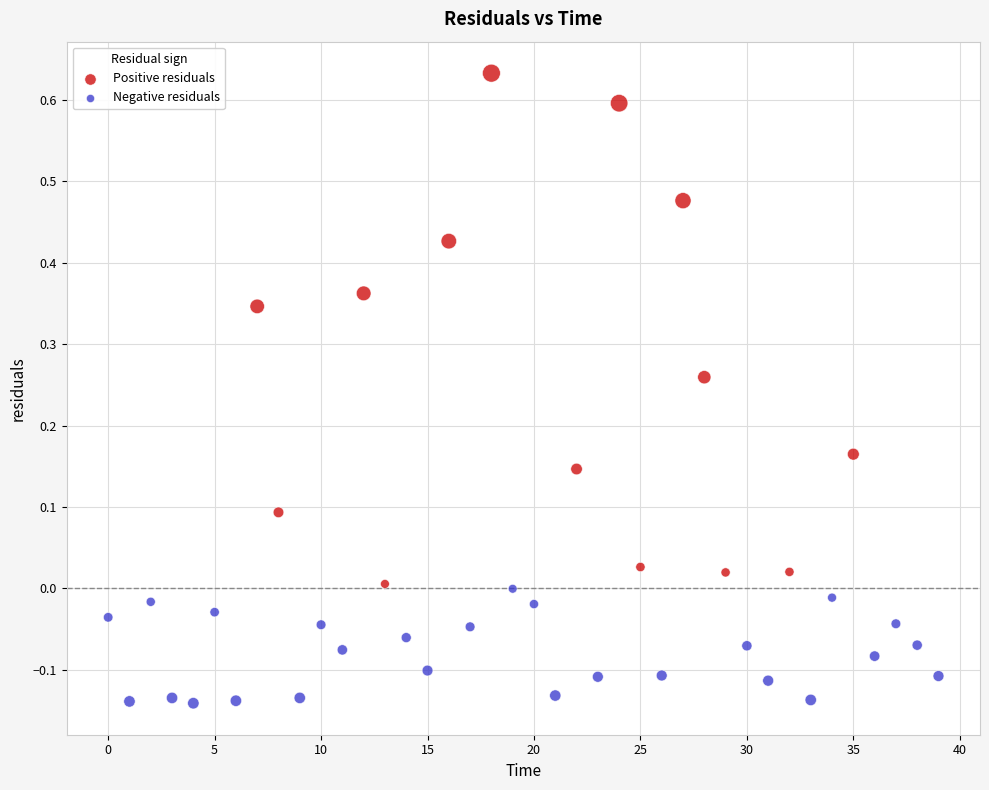

Which series contains the lowest Y value?

Negative residuals